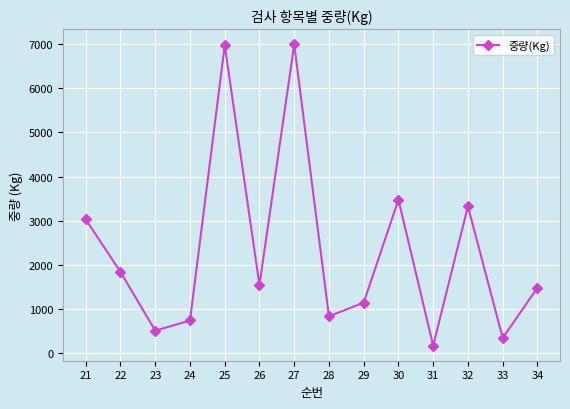

Which category has the lowest value across all series?

31